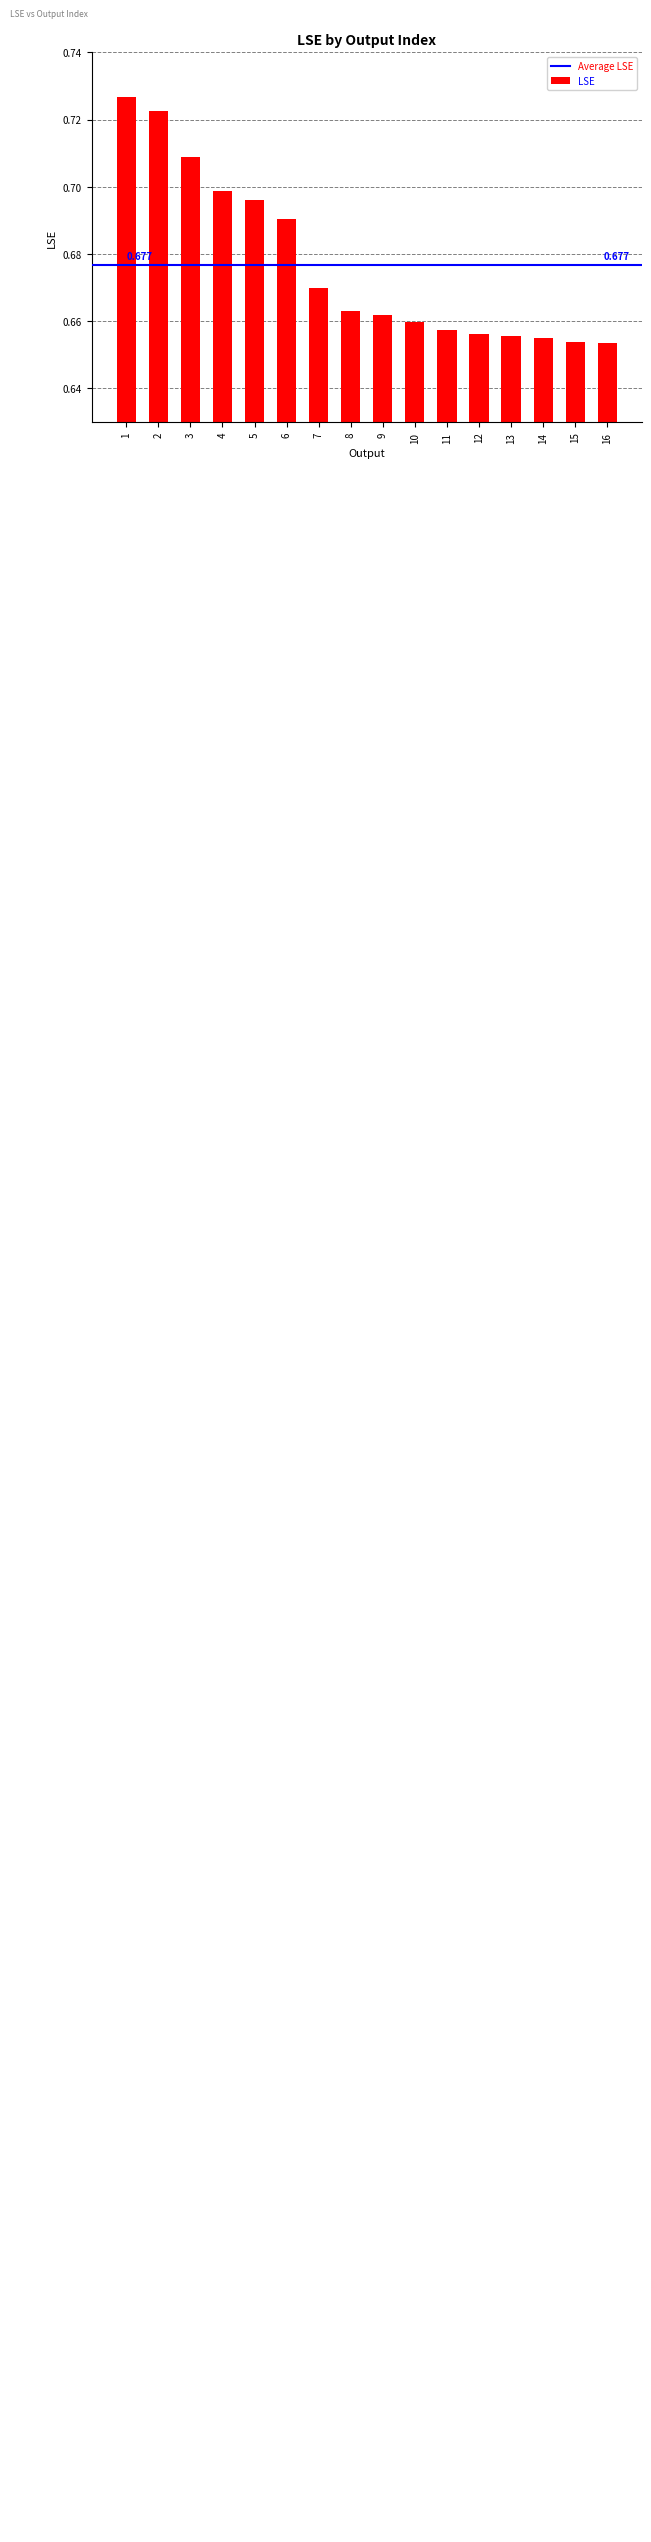

Are the bars grouped side by side (vs. stacked)?

No